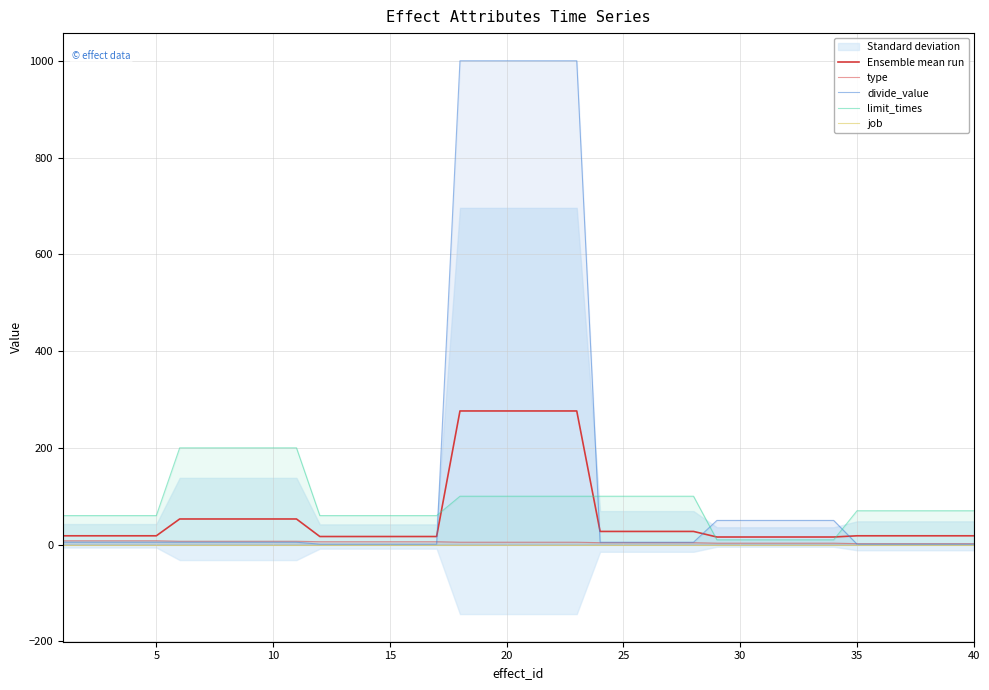

What is the average value of the type series?

5.0